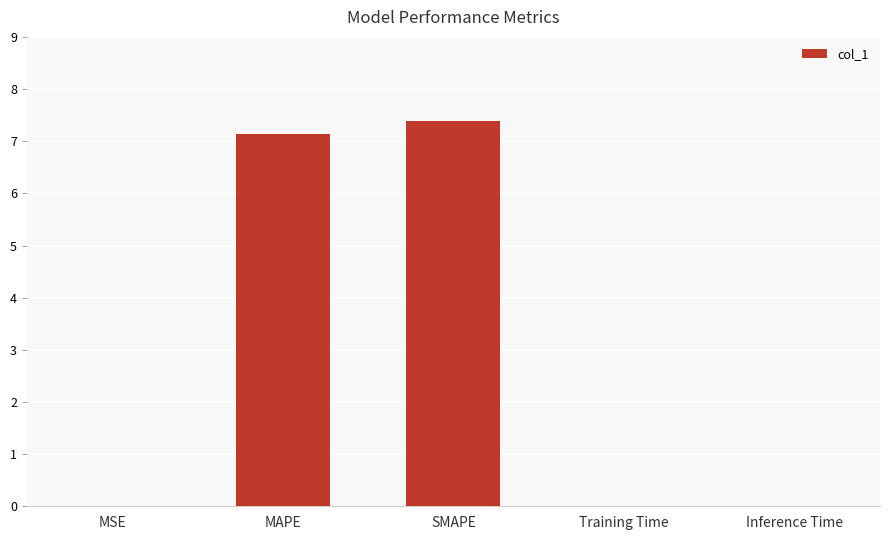

The chart shows a value of 7.4 at SMAPE. True or false?

True